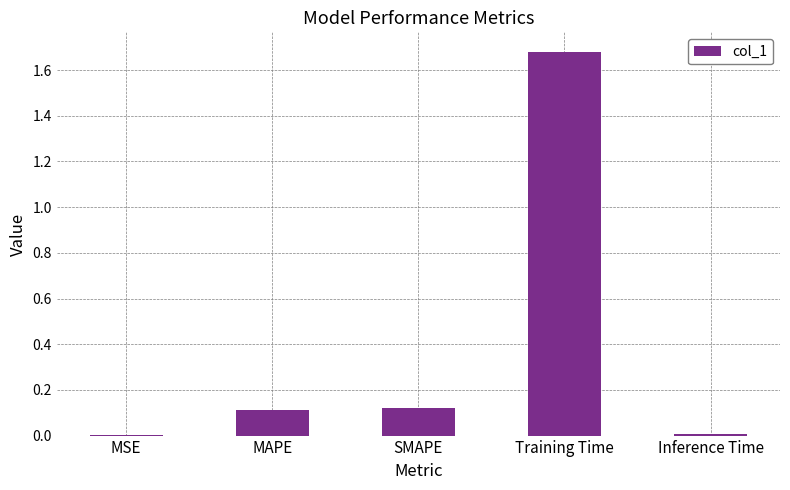

What is the sum of all values?

1.9